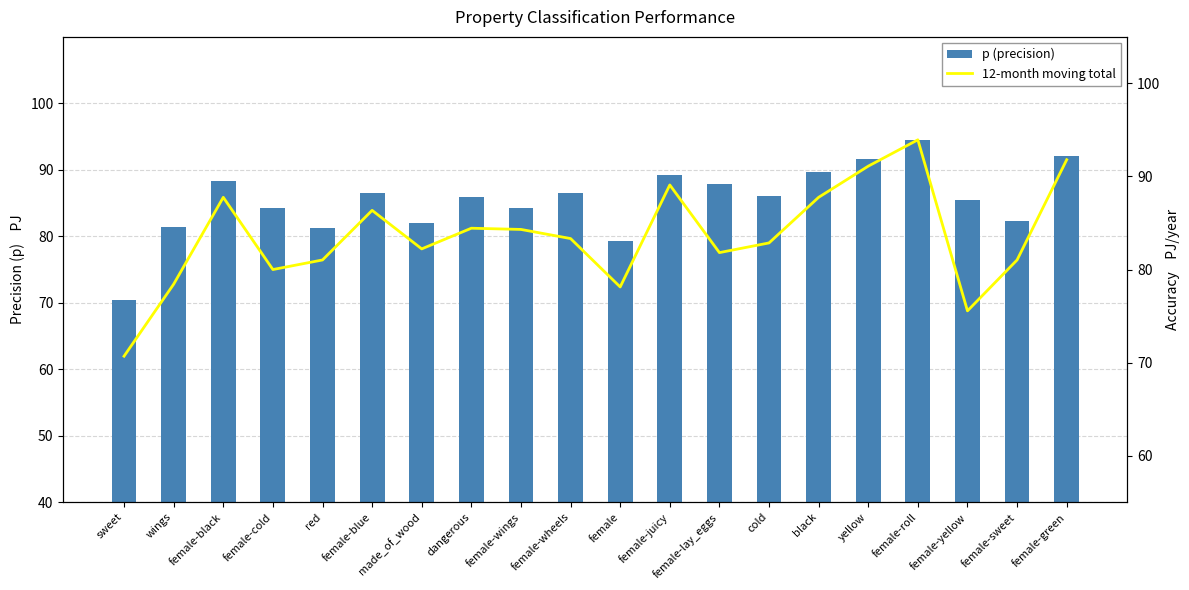

Is it true that 12-month moving total equals 0.4 at female-roll?

False